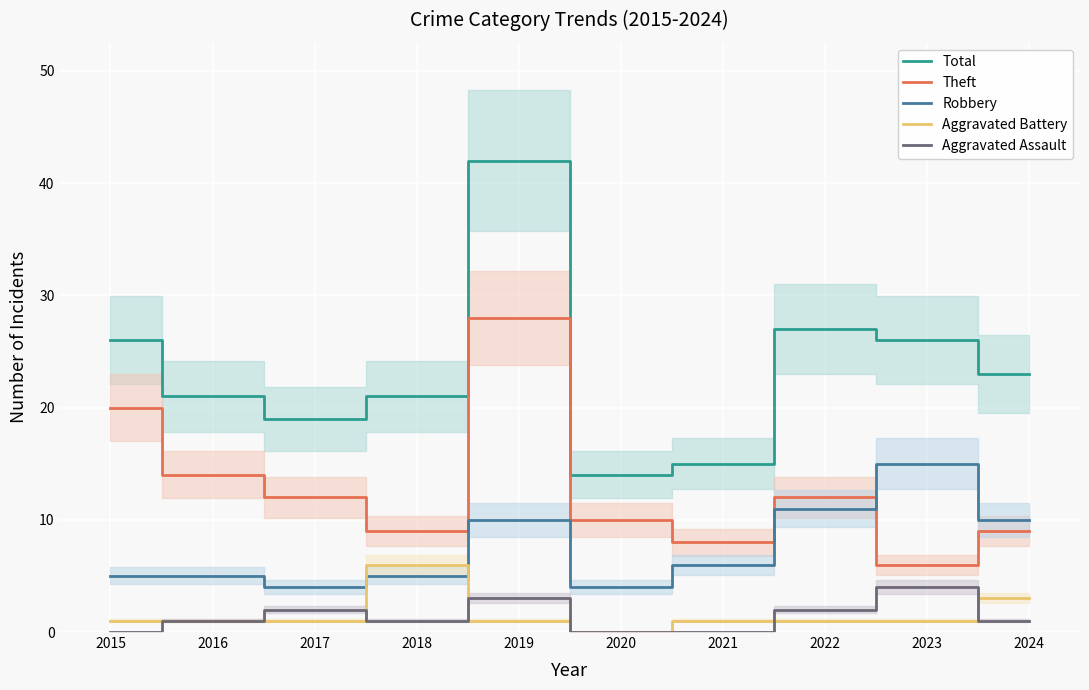

What are all the series names shown in the legend?

Total, Theft, Robbery, Aggravated Battery, Aggravated Assault